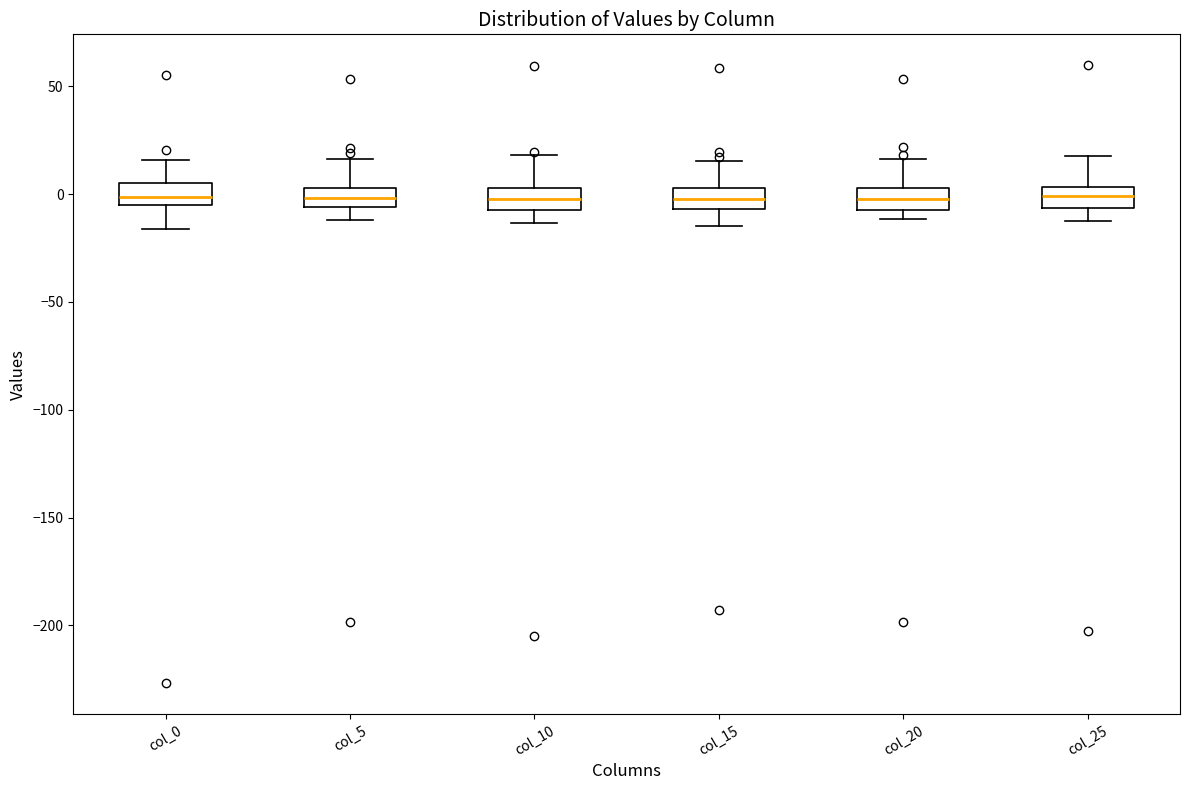

Reading left to right, read every box against the y-axis: the position of its median line, the range the box covers, and the ends of its whiskers. The values are not printed on the chart, so give them approximately, as read against the axis.

col_0: median 0, box -5 to 5, whiskers -15 to 15
col_5: median 0, box -5 to 5, whiskers -10 to 15
col_10: median 0, box -5 to 5, whiskers -15 to 20
col_15: median 0, box -5 to 5, whiskers -15 to 15
col_20: median 0, box -10 to 5, whiskers -10 (just below the box's lower edge) to 15
col_25: median 0, box -5 to 5, whiskers -15 to 20